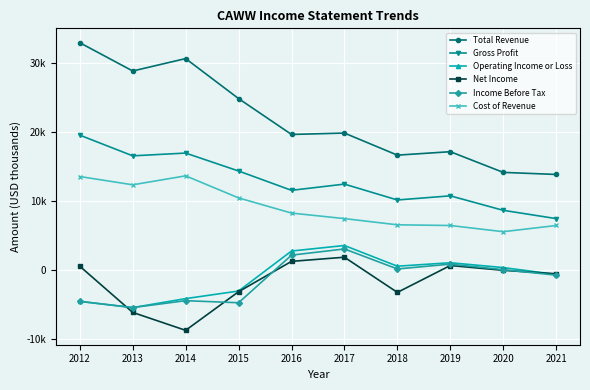

At which category is the sum across all series the highest?

2012